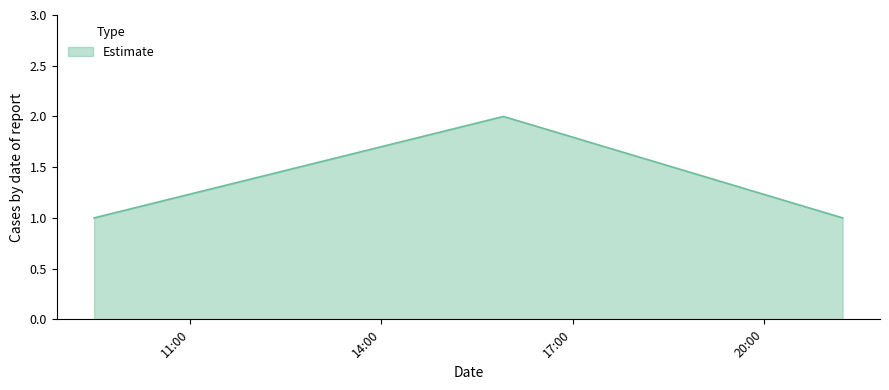

What is the sum of all values?

4